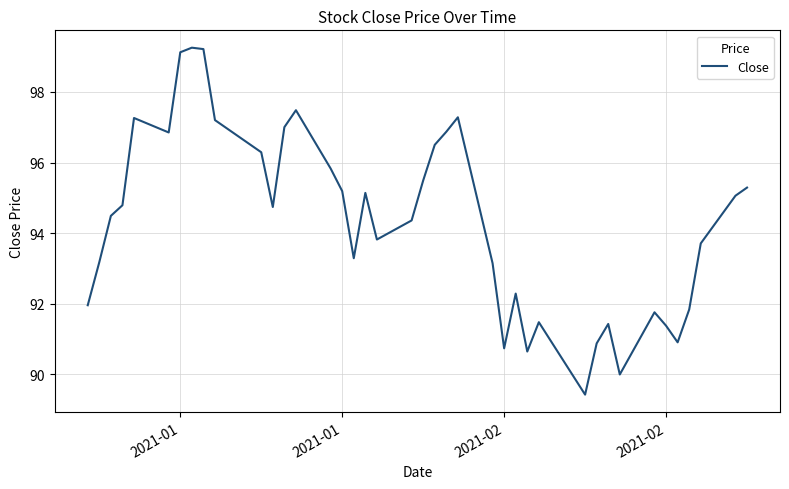

What is the smallest value displayed?

89.4